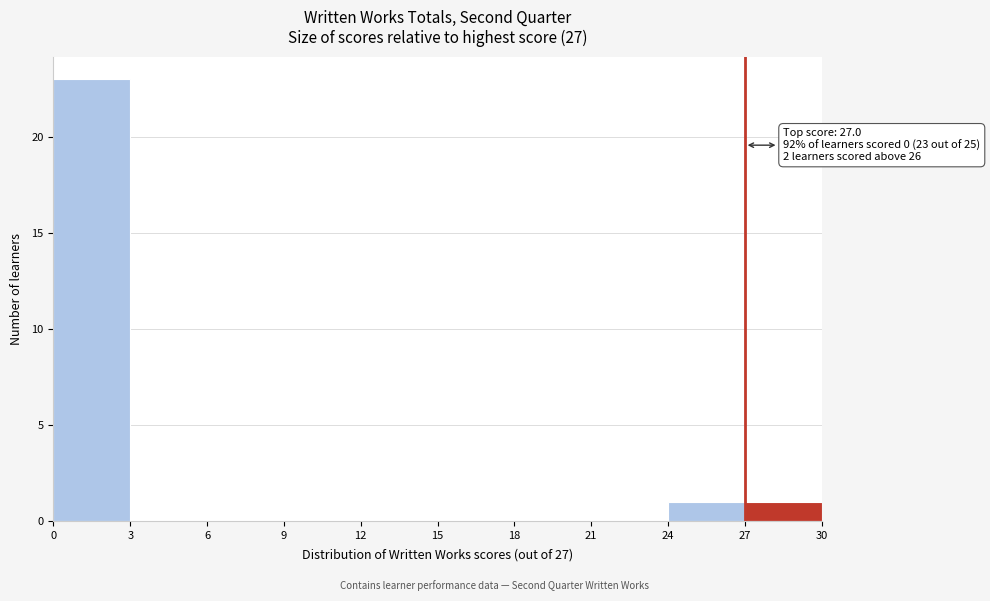

Over which range of the x-axis is the bar tallest?

0 to 3